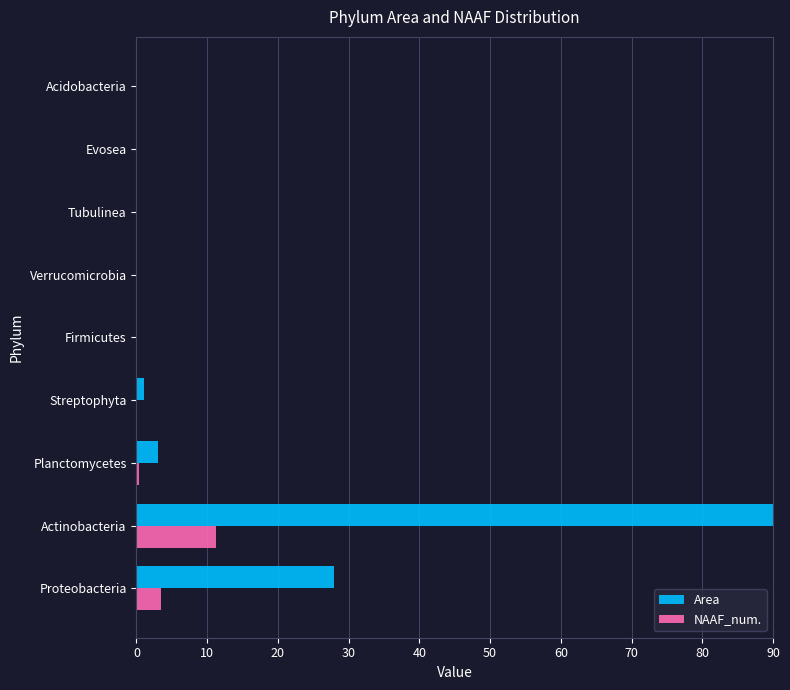

Which series has the largest total across all categories?

Area